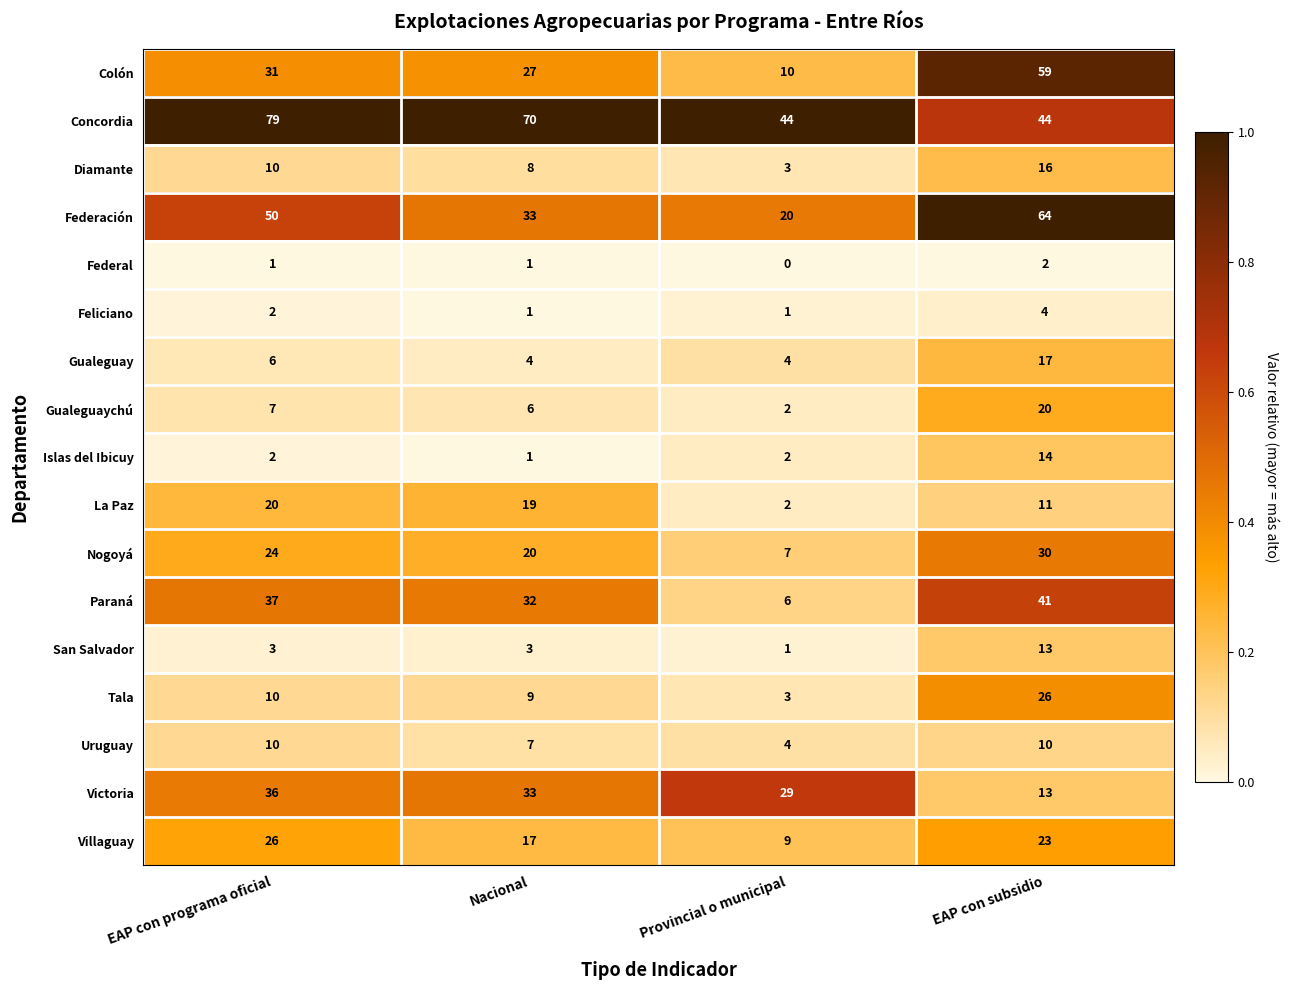

Which label corresponds to the smallest value in the chart?

Provincial o municipal